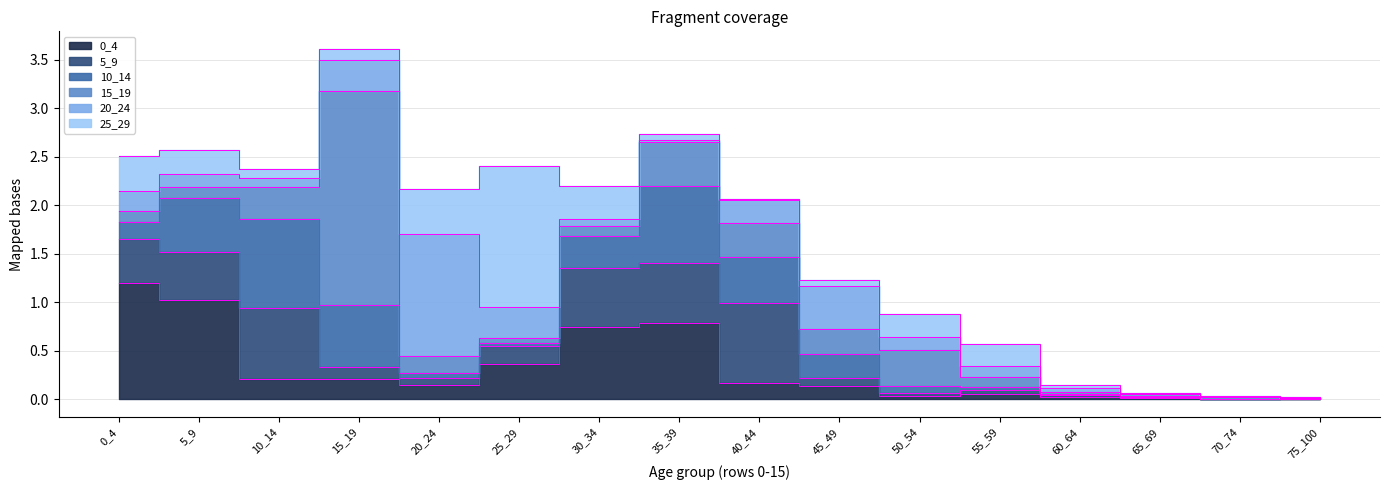

Which series changed the most between 15_19 and 30_34?

15_19